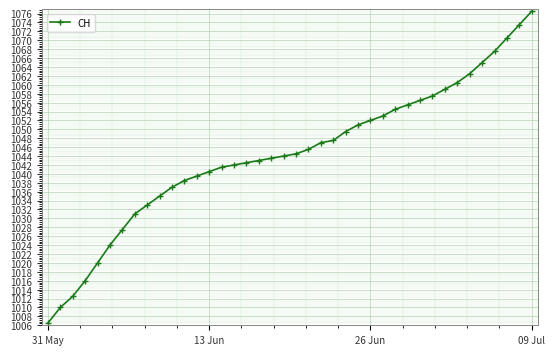

What is the difference between the maximum and minimum values?

70.0